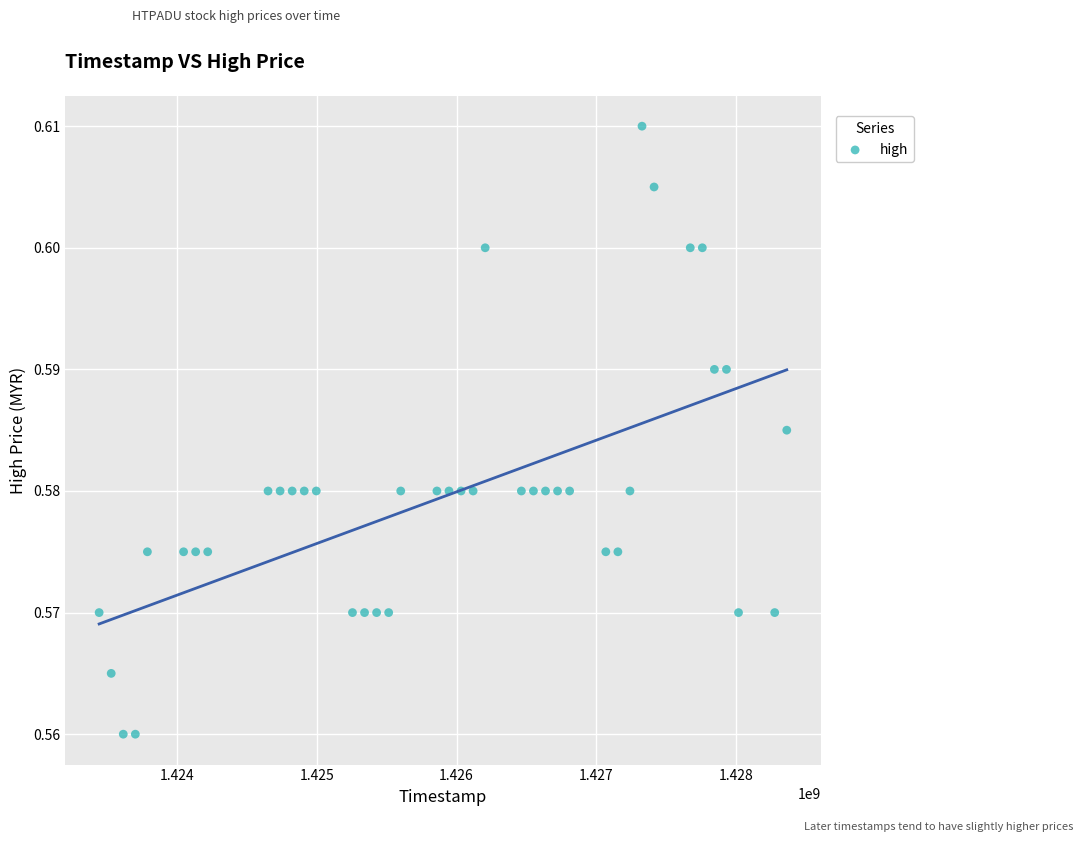

What is the range of X values (max minus min)?

4924800.0